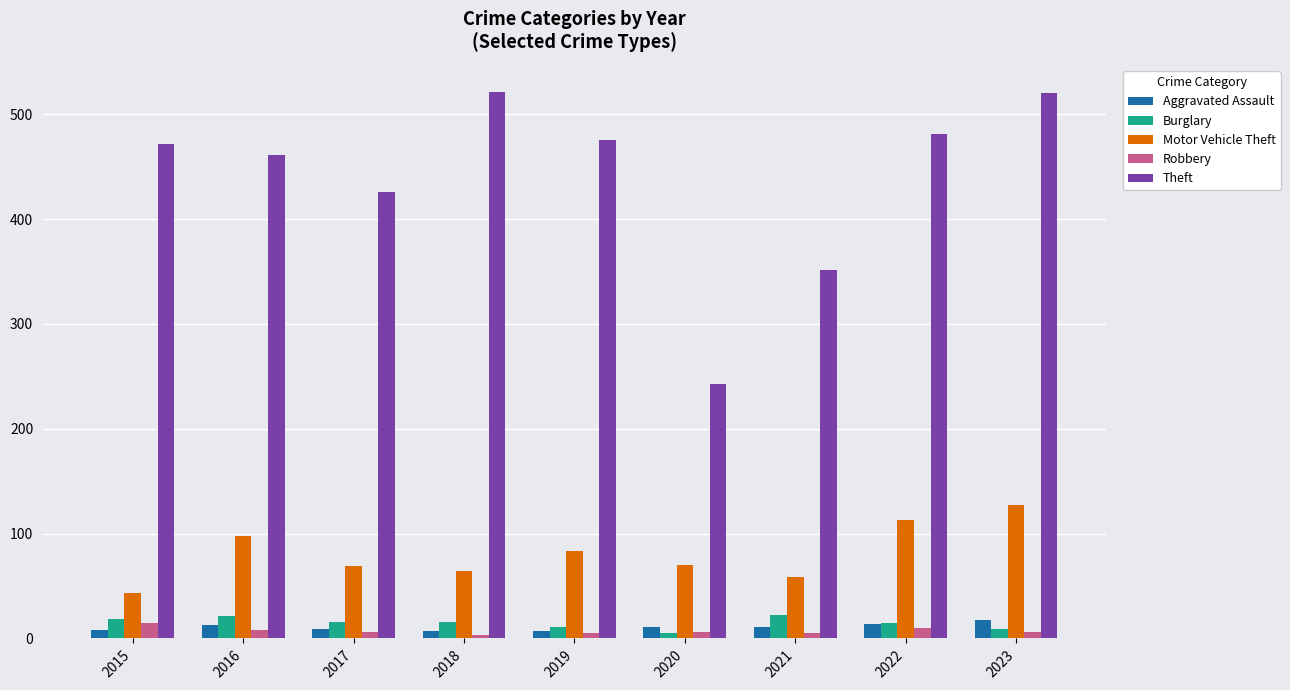

Which series has the largest range (max minus min)?

Theft